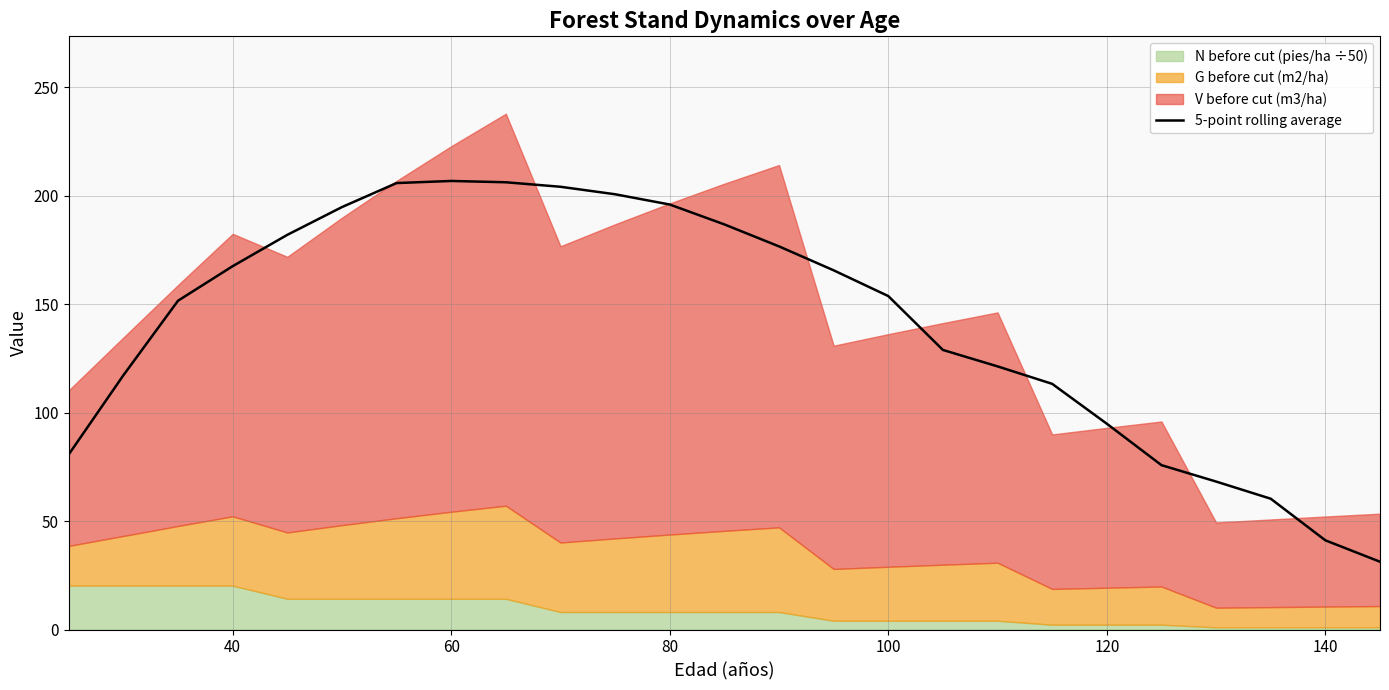

True or false: 5-point rolling average has a value of 130.0 at 60.

False